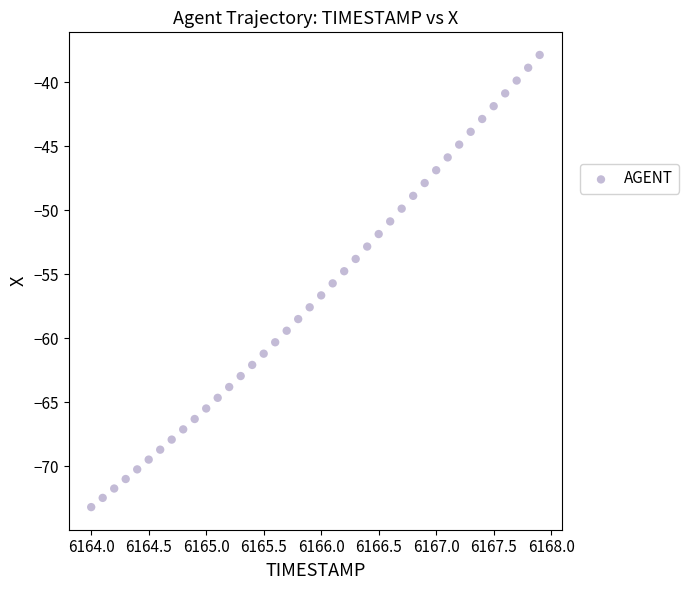

What is the range of Y values (max minus min)?

35.3